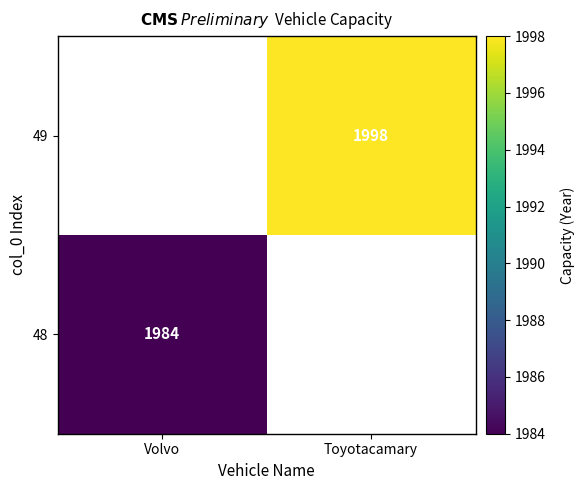

True or false: 49 has a value of 1998 at Toyotacamary.

True